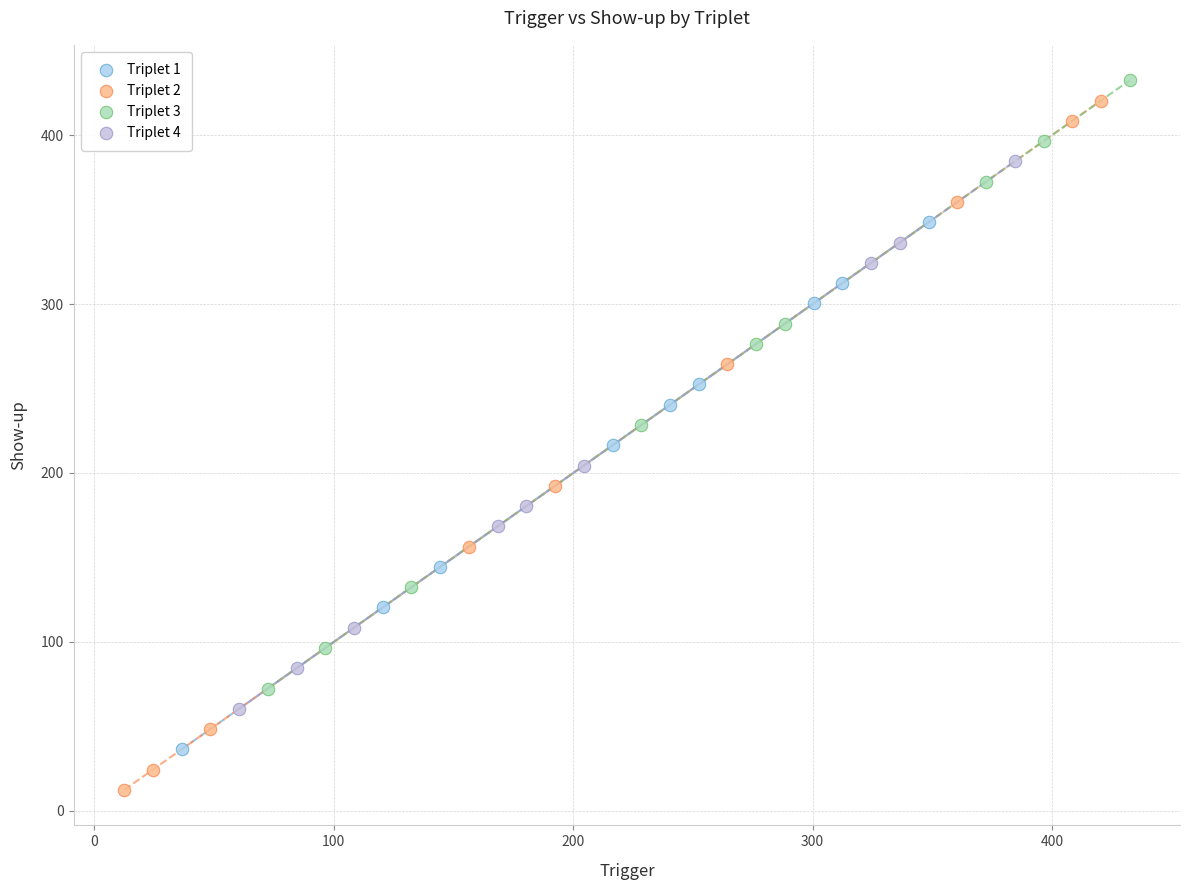

Which series contains the highest Y value?

Triplet 3